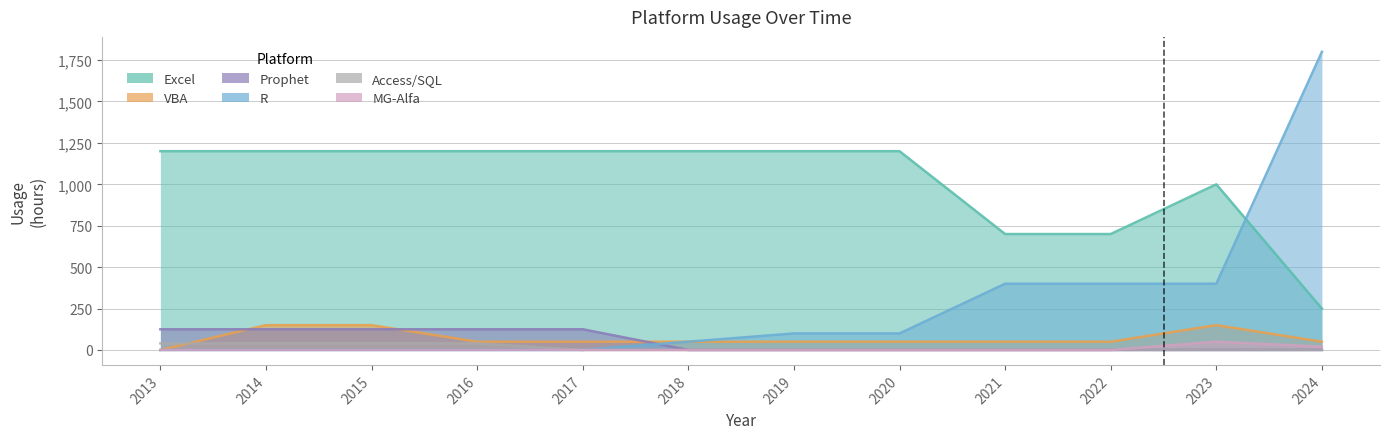

Rank the series by their maximum value, from lowest to highest.

Access/SQL, MG-Alfa, Prophet, VBA, Excel, R